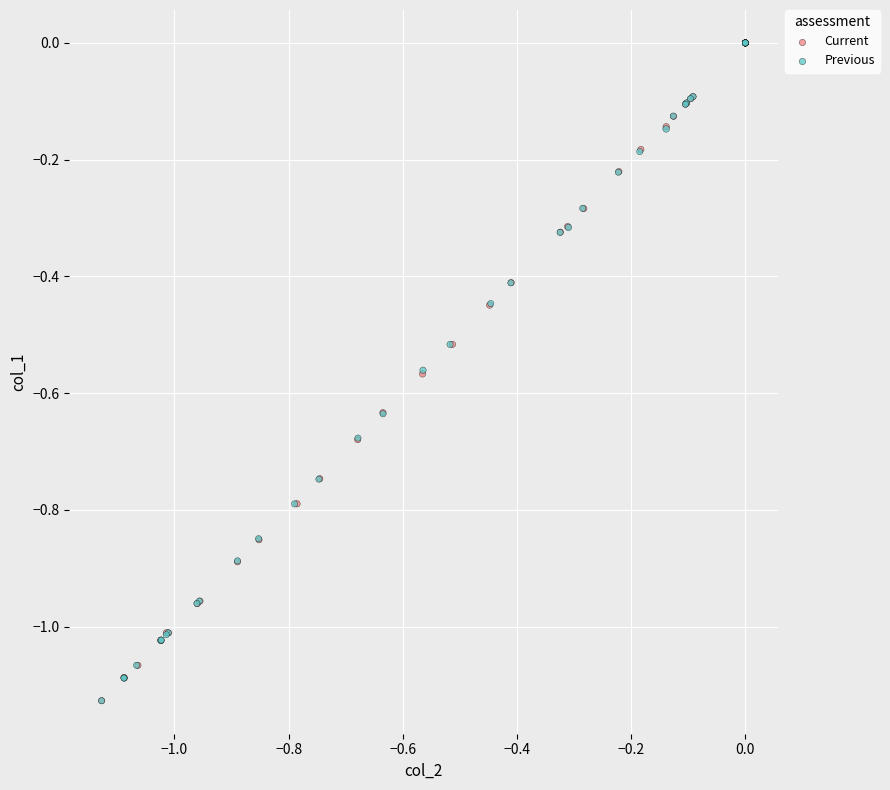

Which series has the widest spread of Y values?

Previous